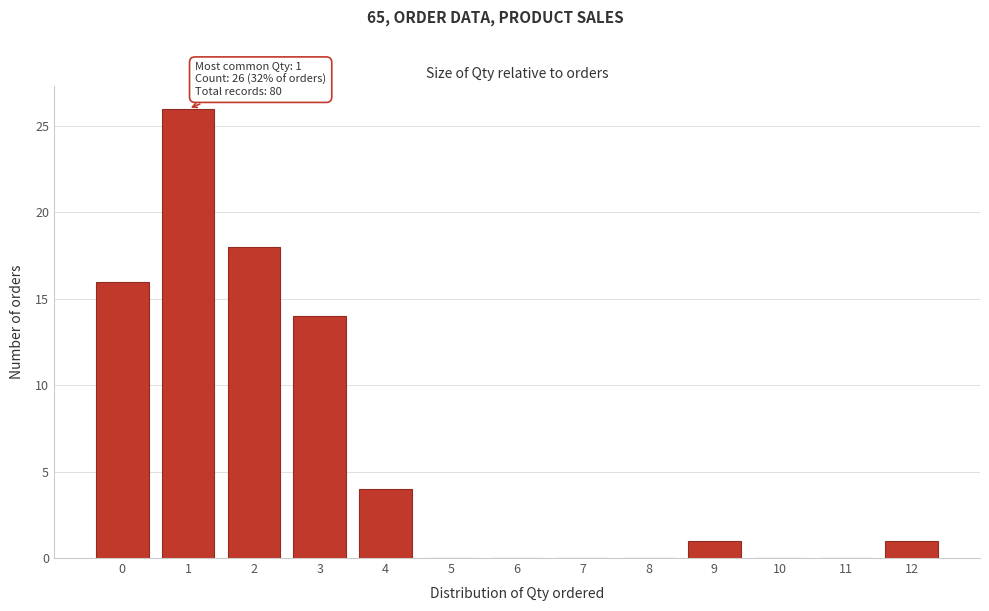

Reading right to left, list all the values displayed in this chart.

12=1	11=0	10=0	9=1	8=0	7=0	6=0	5=0	4=4	3=14	2=18	1=26	0=16